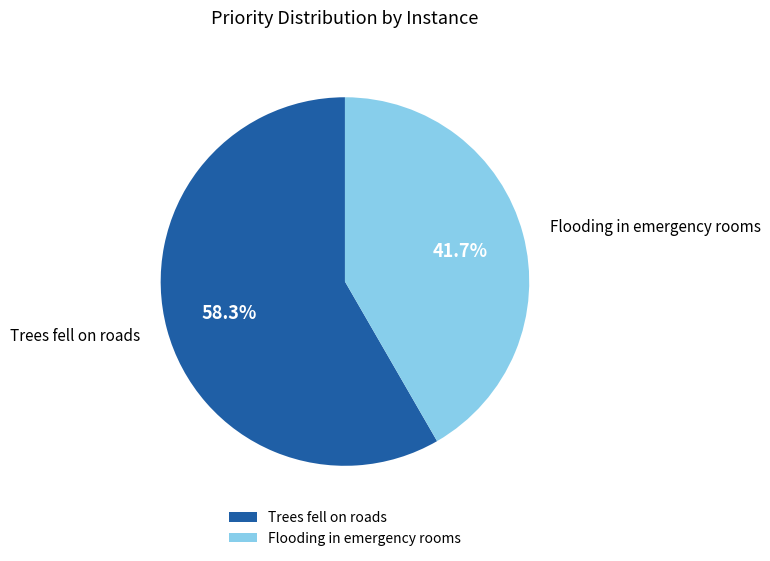

Which has a higher value, Trees fell on roads or Flooding in emergency rooms?

Trees fell on roads